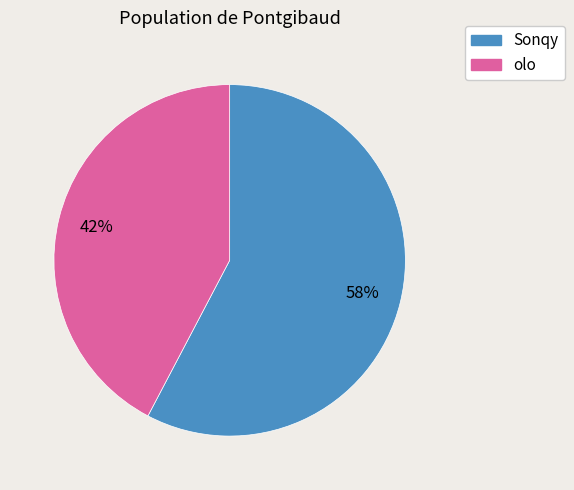

Is the sum of Sonqy and olo greater than half?

Yes